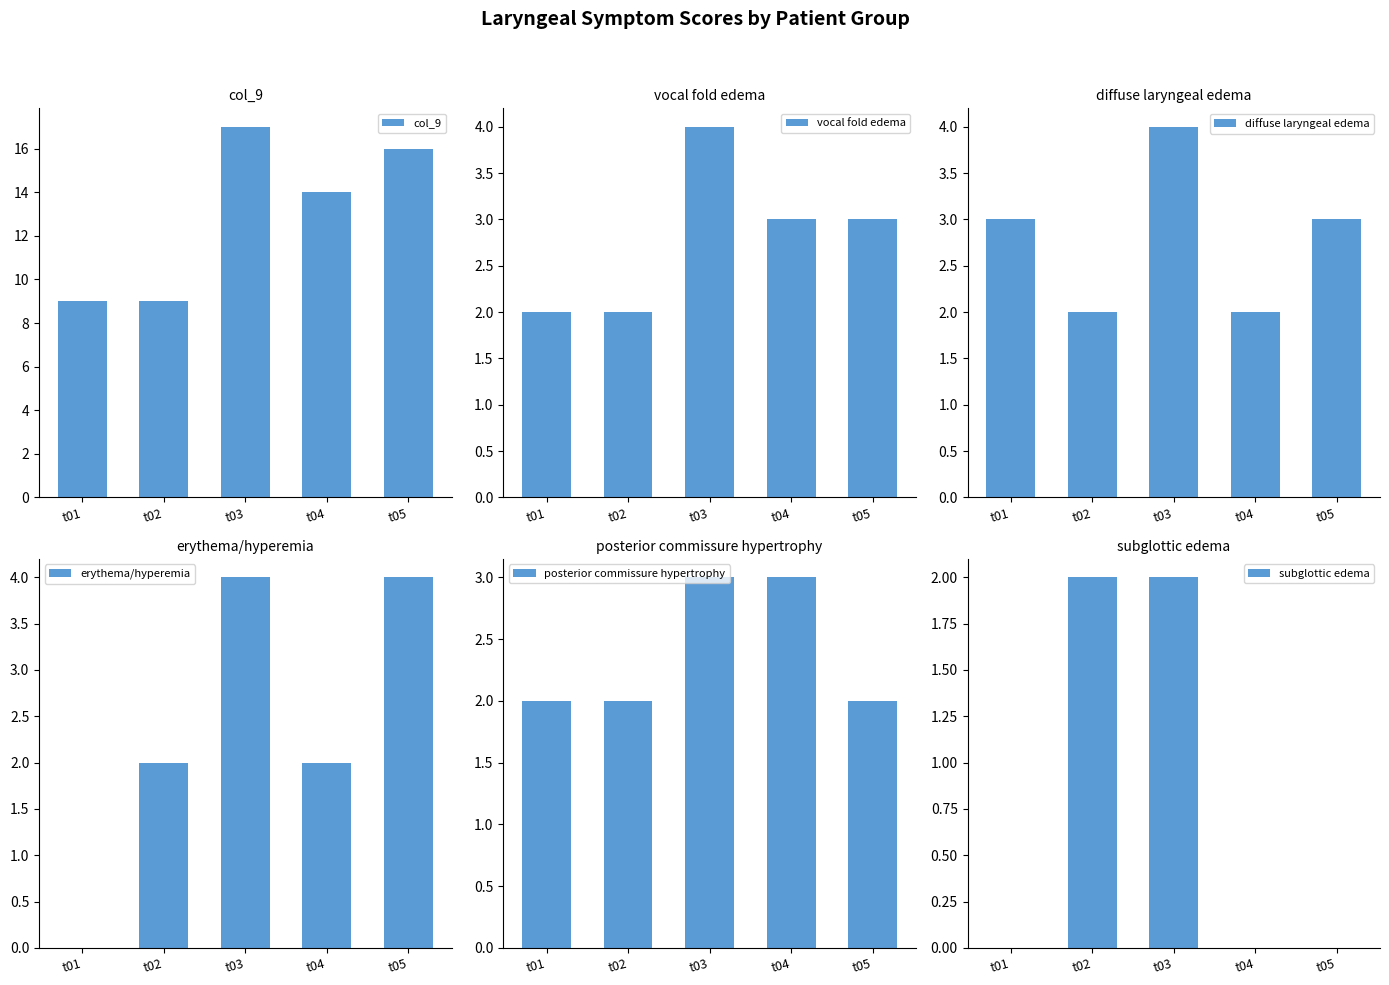

Which category has the highest value in the vocal fold edema series?

t03